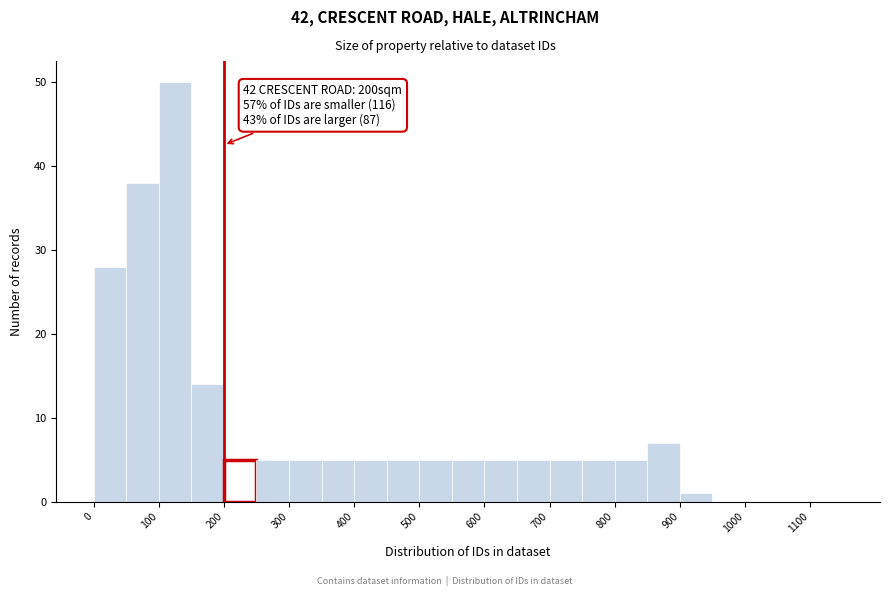

Over which range of the x-axis is the bar tallest?

100 to 150